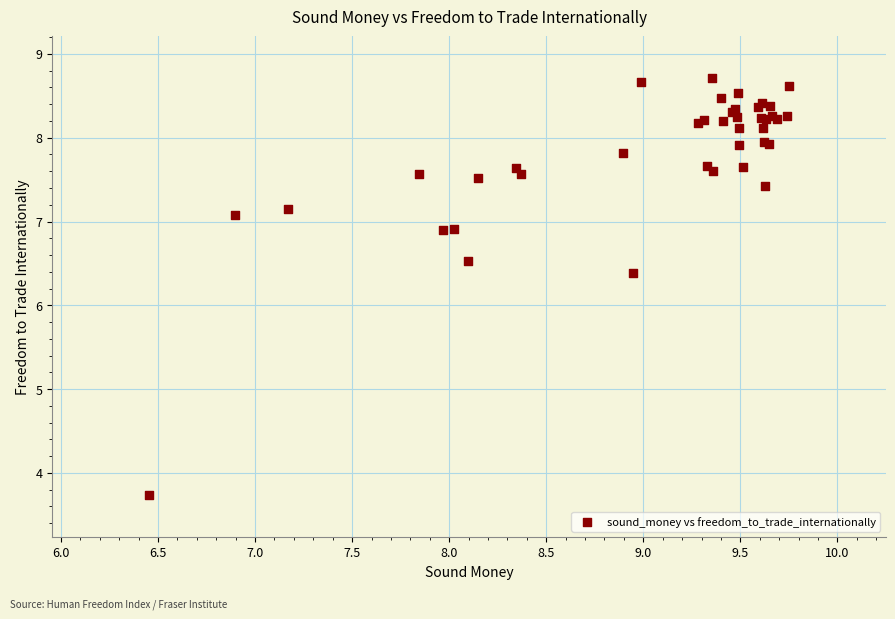

What Y value in the scatter plot is closest to 6?

6.4